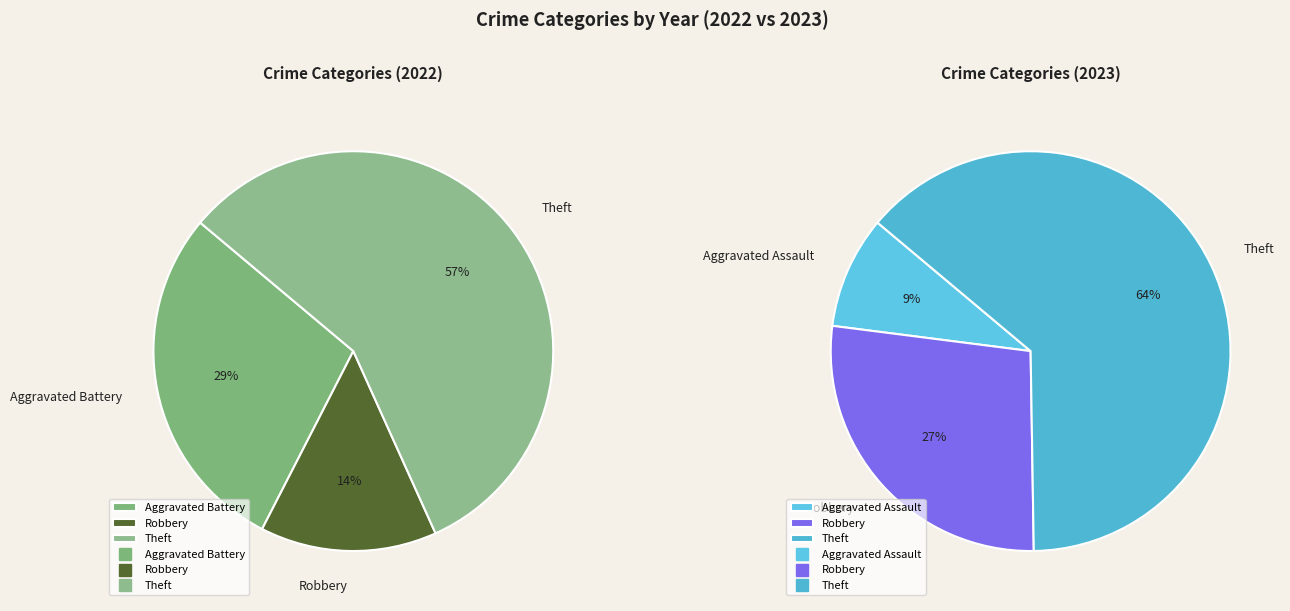

What is the smallest slice in the pie chart?

Aggravated Assault